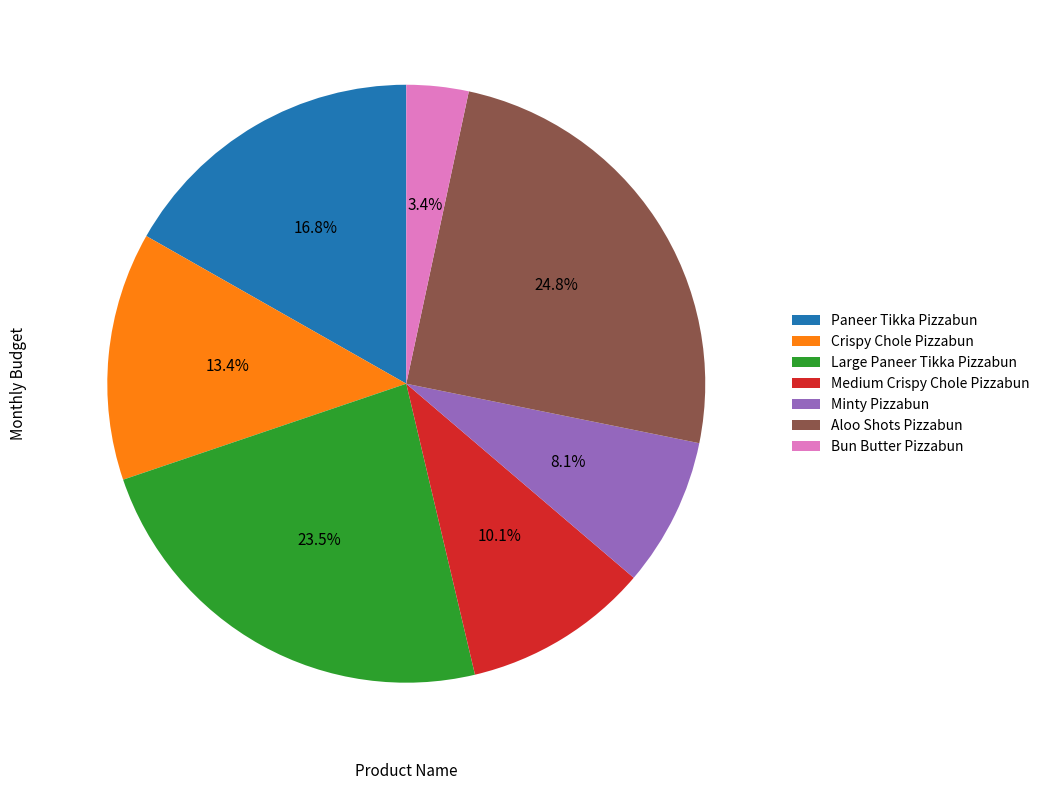

The Paneer Tikka Pizzabun slice represents 2% of the pie. True or false?

False